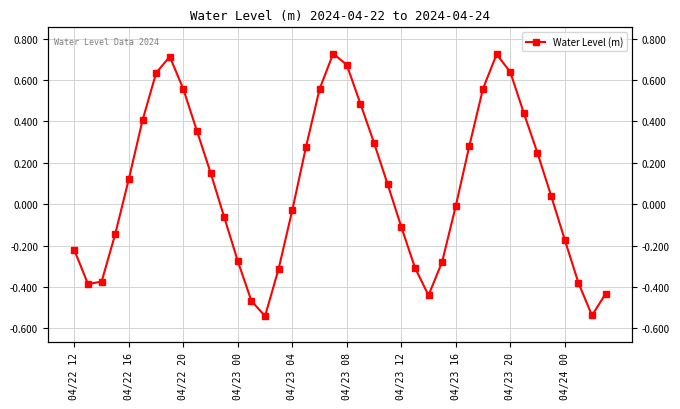

At which category does the chart reach its minimum across all series?

14